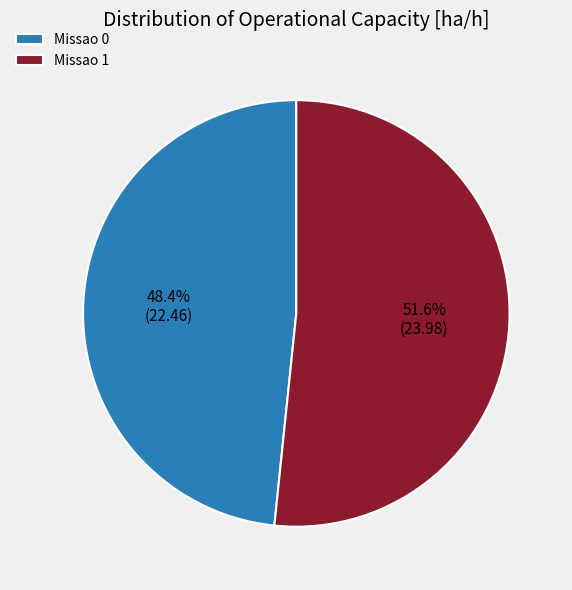

True or false: Missao 1 accounts for 39% of the total.

False